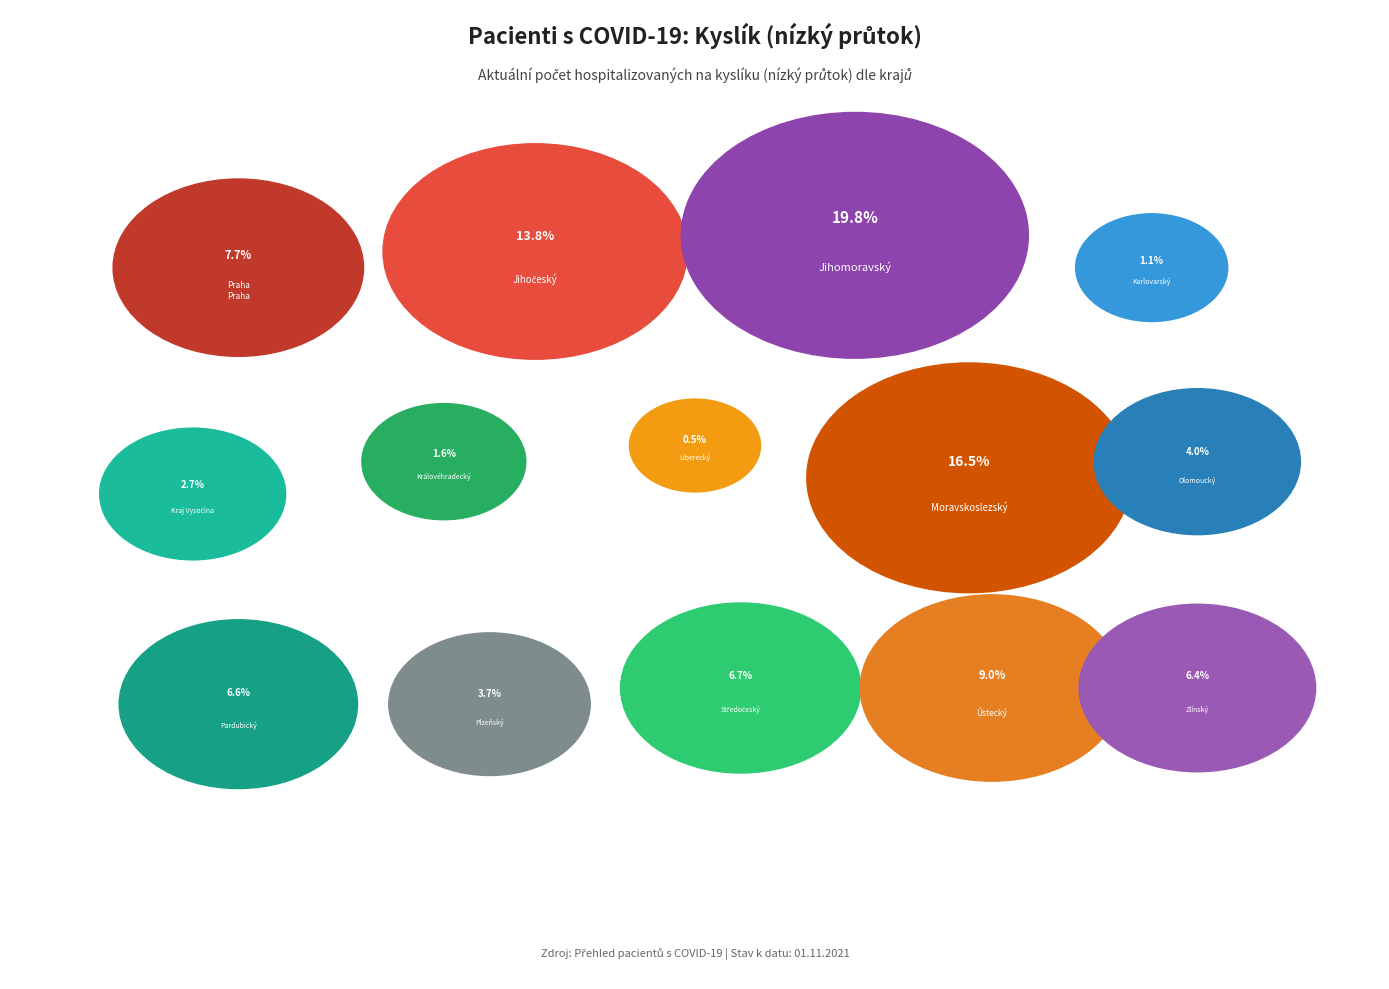

What percentage is the Plzeňský kraj slice, to the nearest percent?

4%